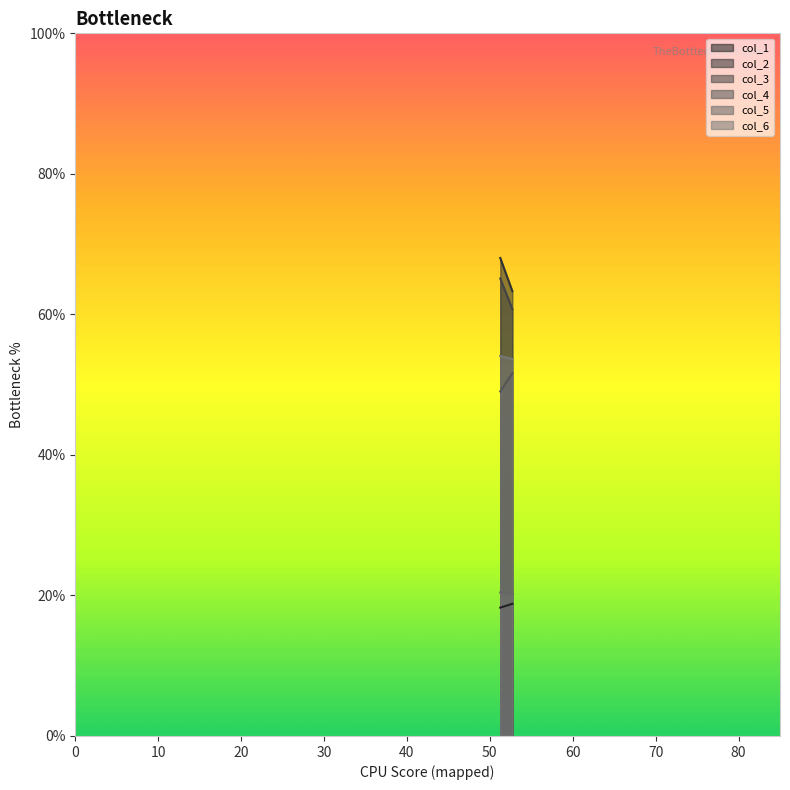

Is it true that col_5 equals 8.3 at 1?

False